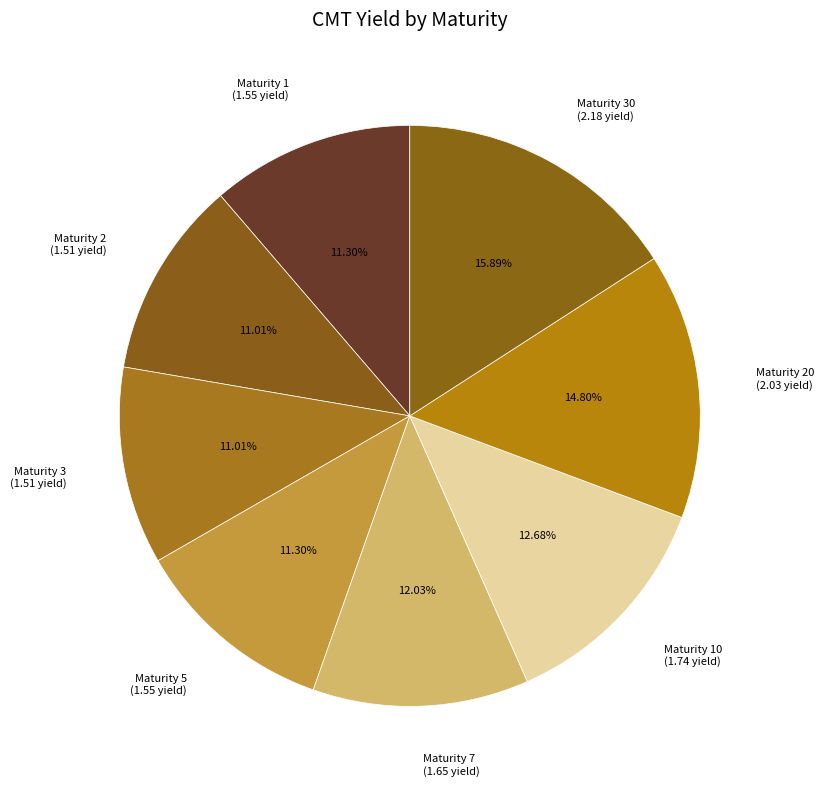

Approximately how many times larger is the value at Maturity 20 (2.03 yield) compared to Maturity 3 (1.51 yield)?

1.3